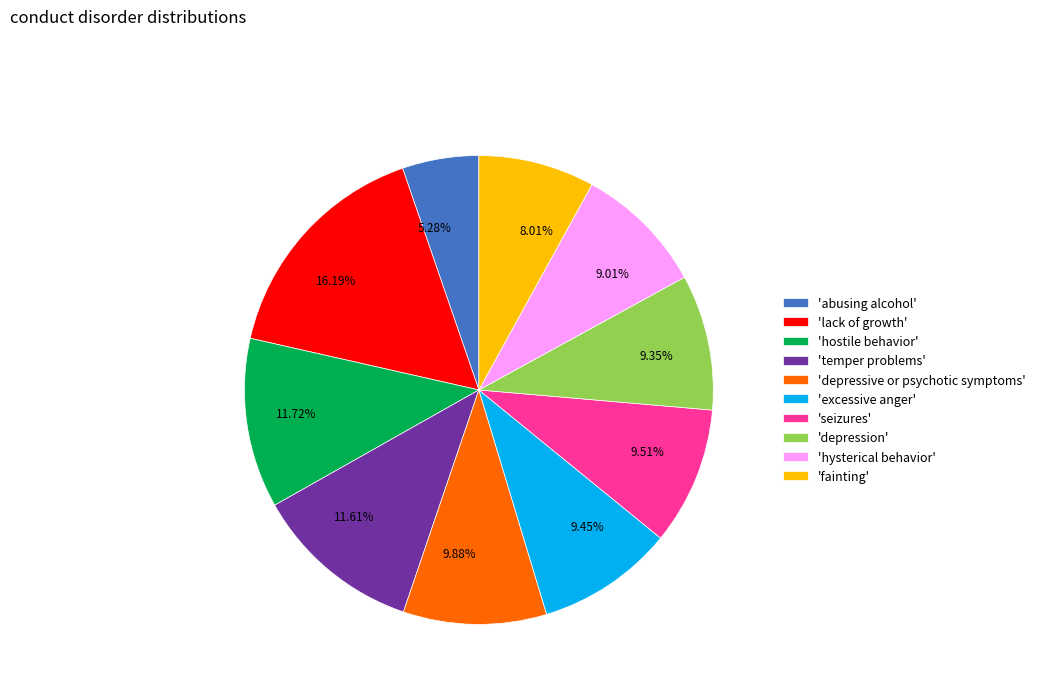

How many slices are in this pie chart?

10